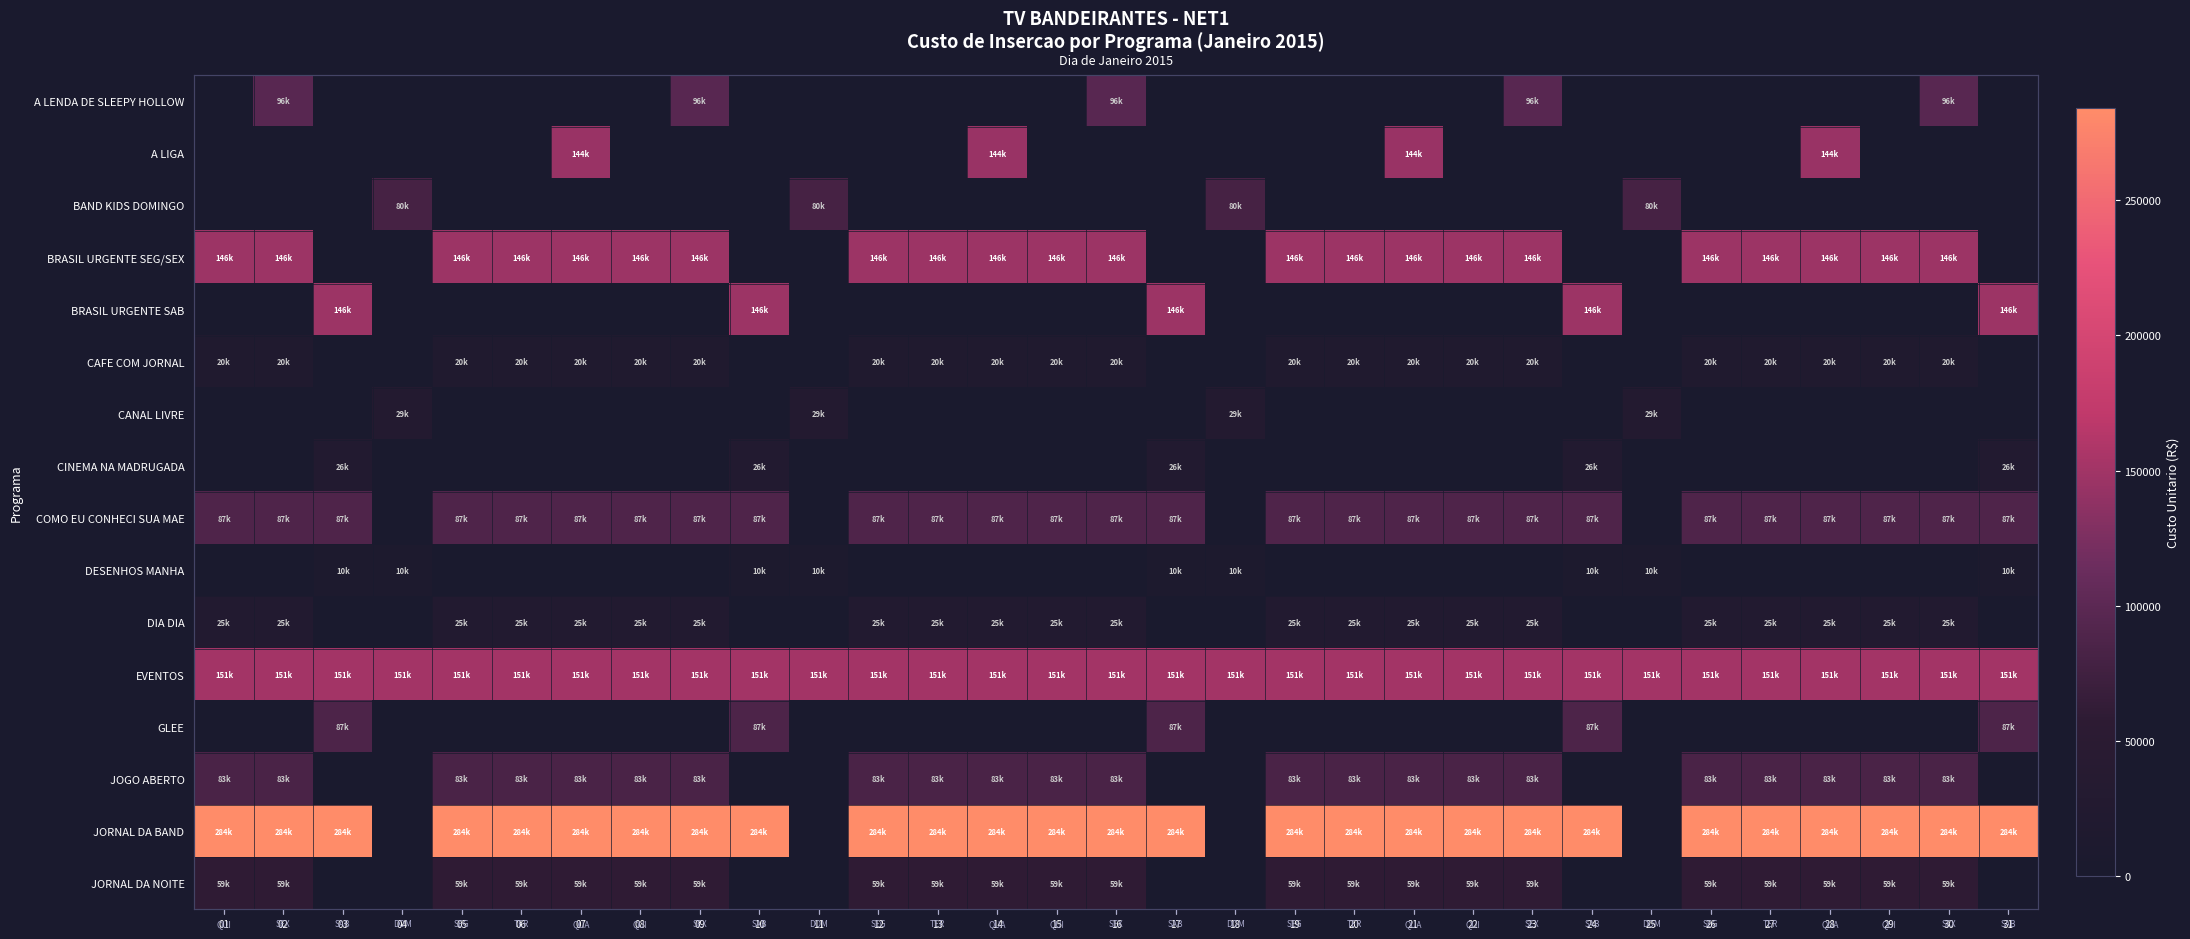

Where is COMO EU CONHECI SUA MAE nearest to the value 43982?

04